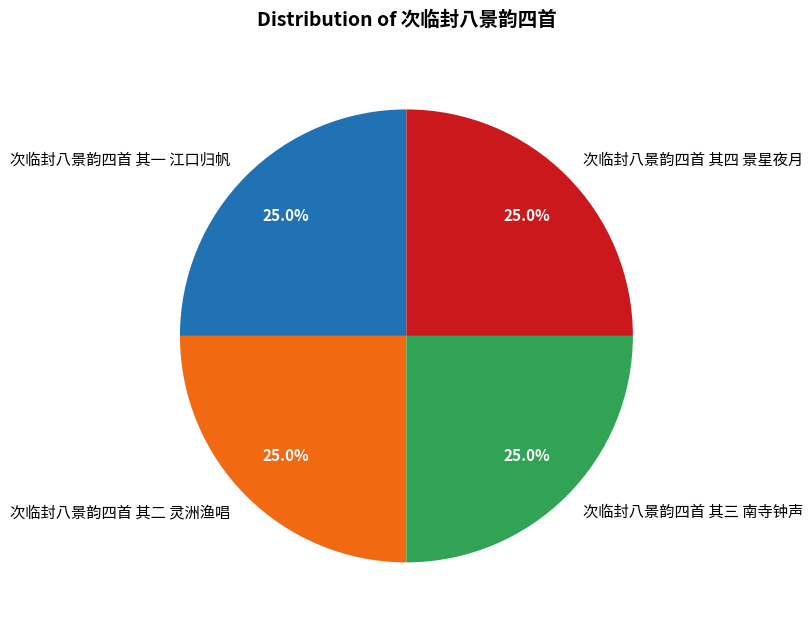

Does 次临封八景韵四首 其二 灵洲渔唱 account for over 50% of the chart?

No